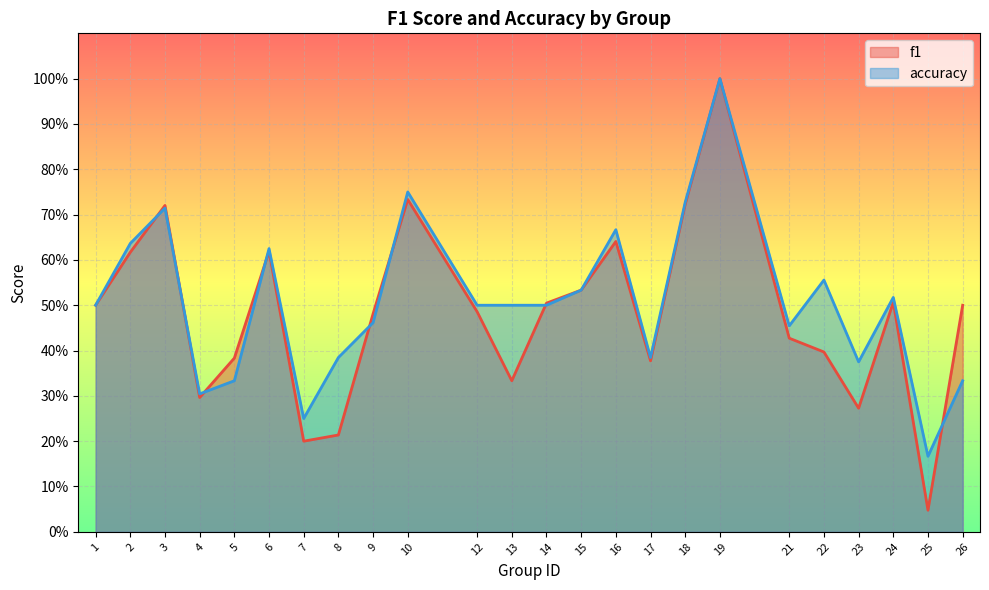

True or false: accuracy and f1 cross at least once.

True